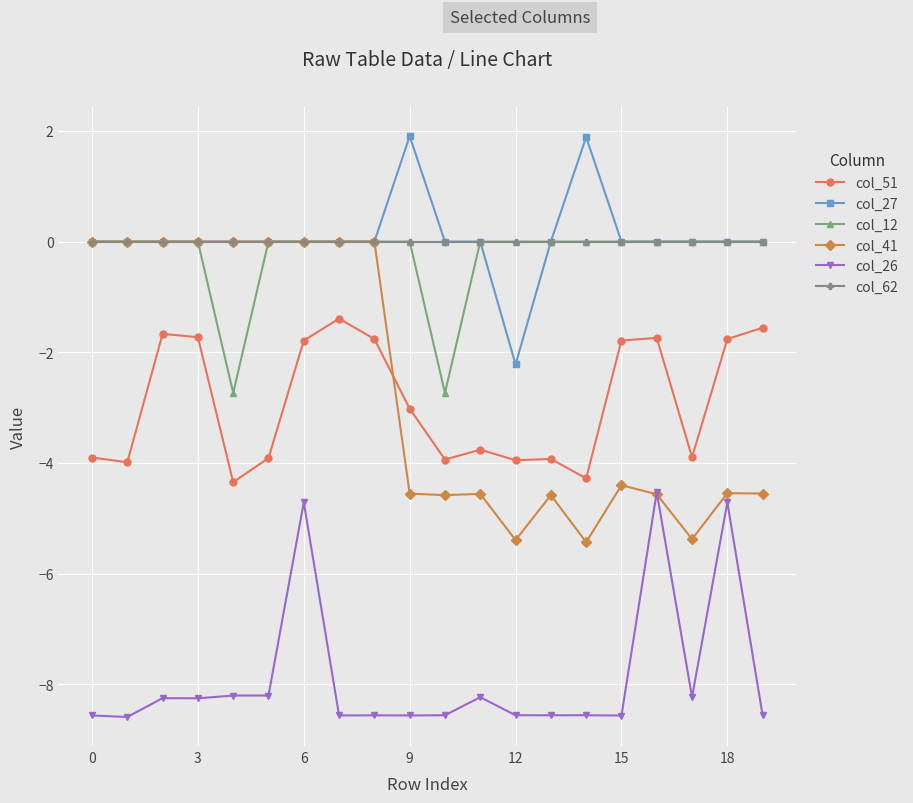

After their last crossing, which series has the higher values: col_41 or col_51?

col_51